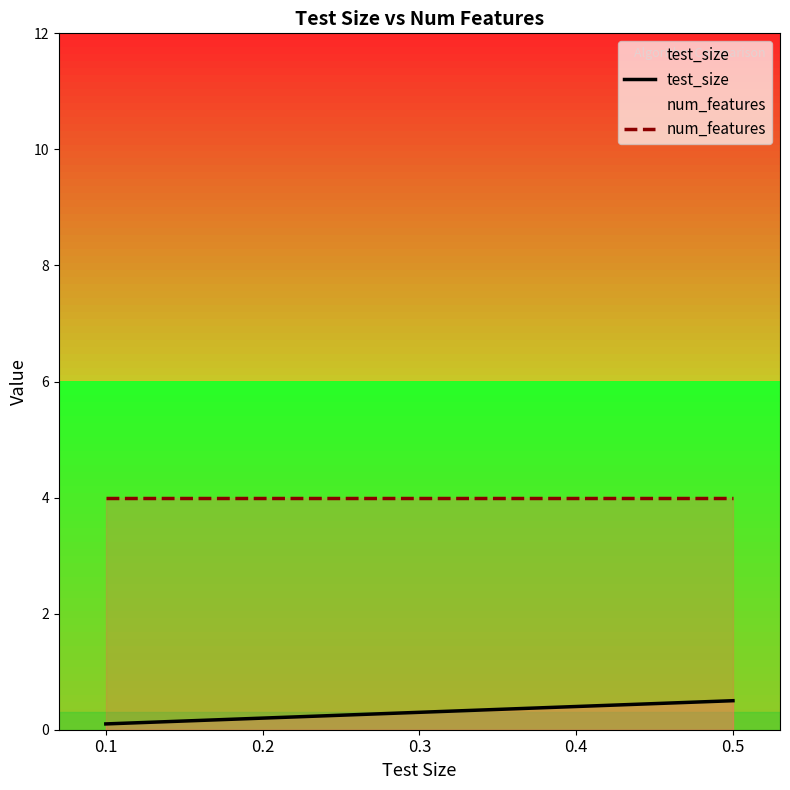

At how many categories does at least one series exceed 2?

5